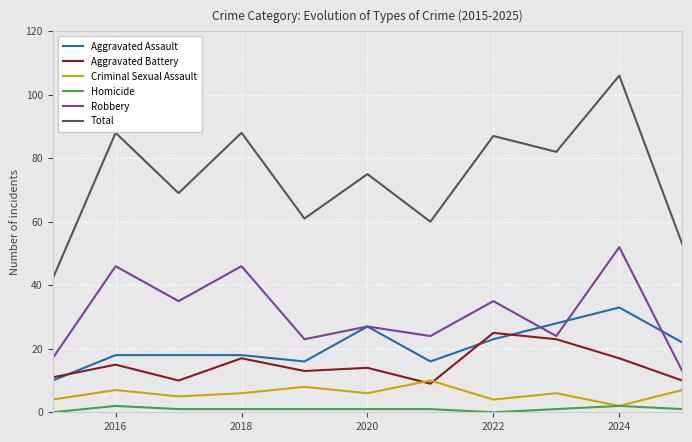

What is the maximum value for Aggravated Assault?

33